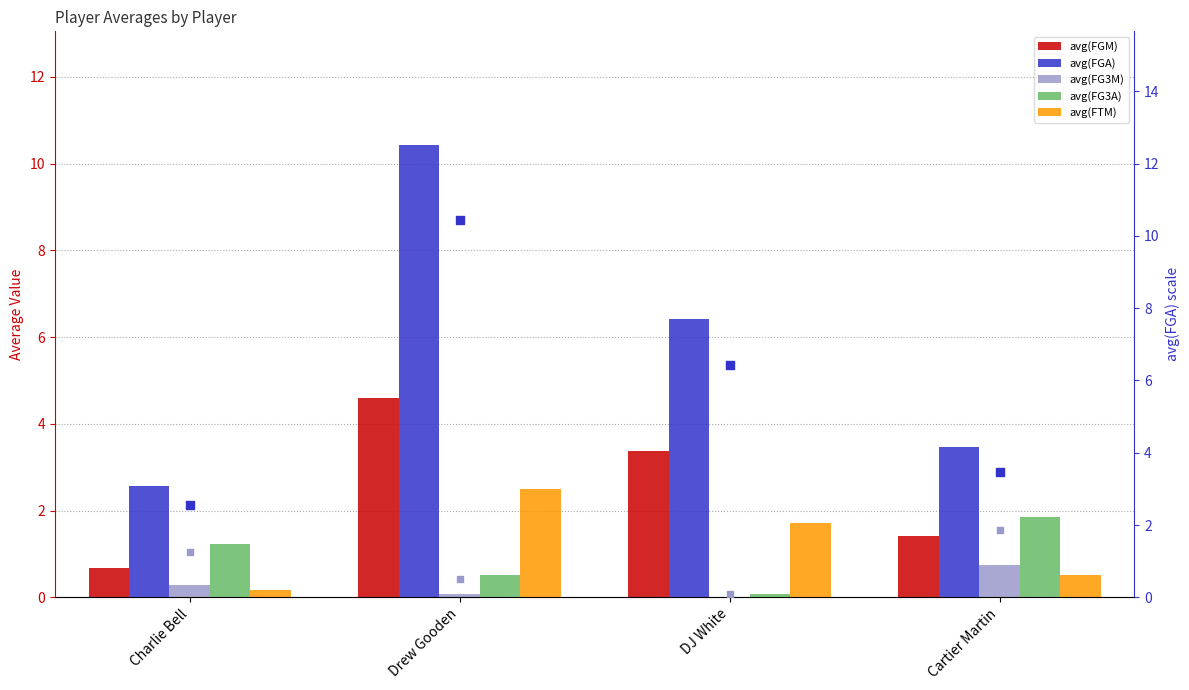

What are all the series names shown in the legend?

avg(FGM), avg(FGA), avg(FG3M), avg(FG3A), avg(FTM)